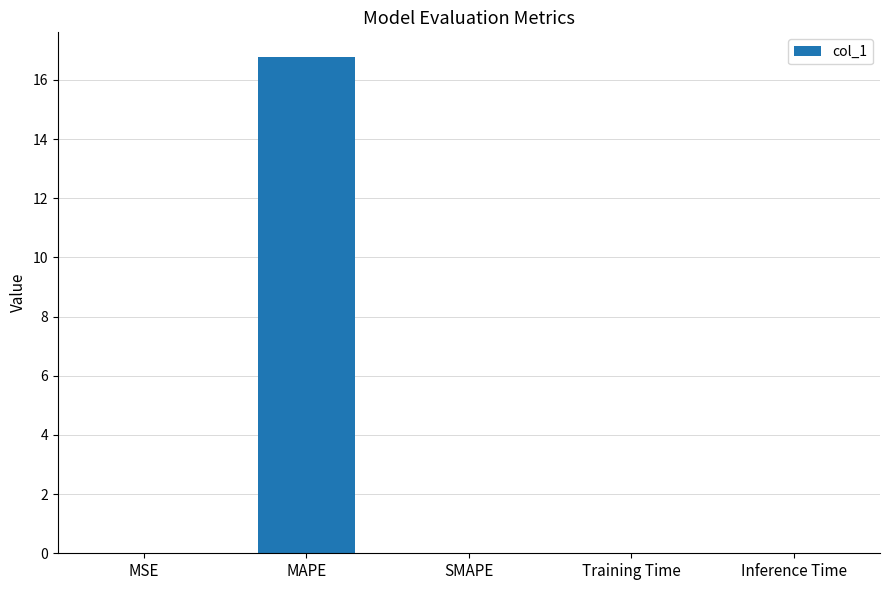

How many categories are shown in the chart?

5